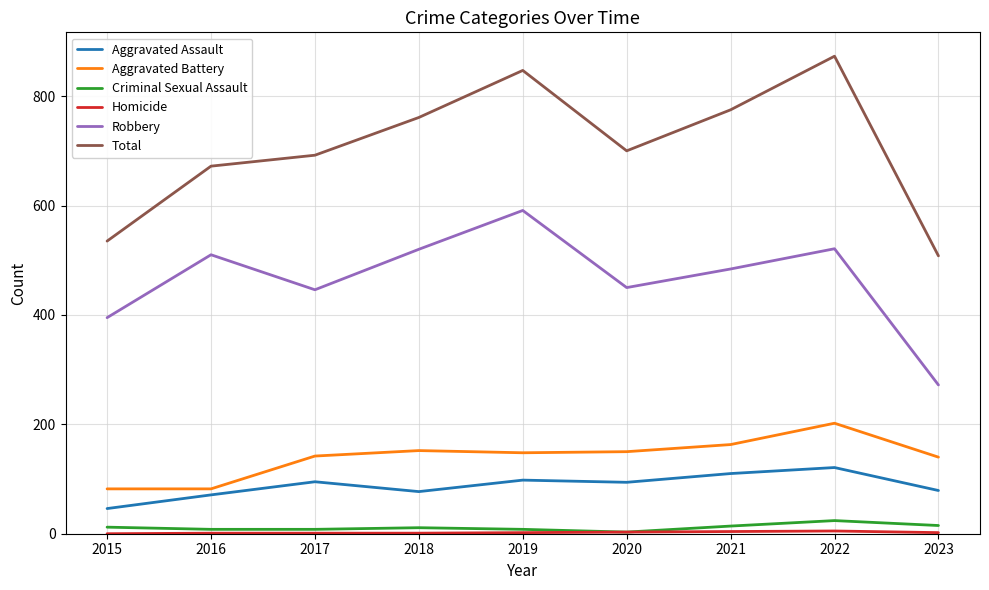

True or false: Criminal Sexual Assault has a value of 11 at 2018.

True